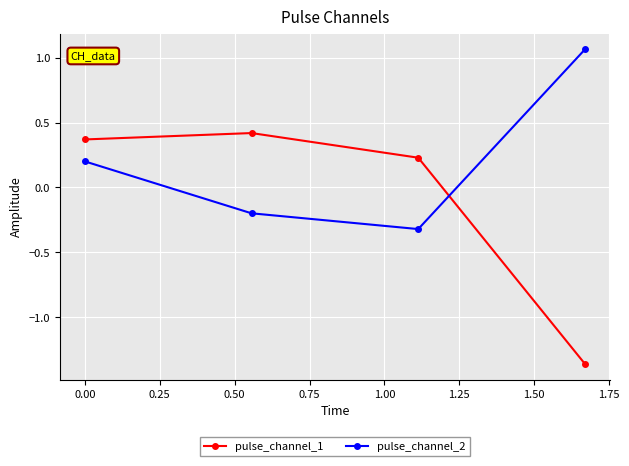

In pulse_channel_2, how many points are lower than both neighbors (excluding endpoints)?

1